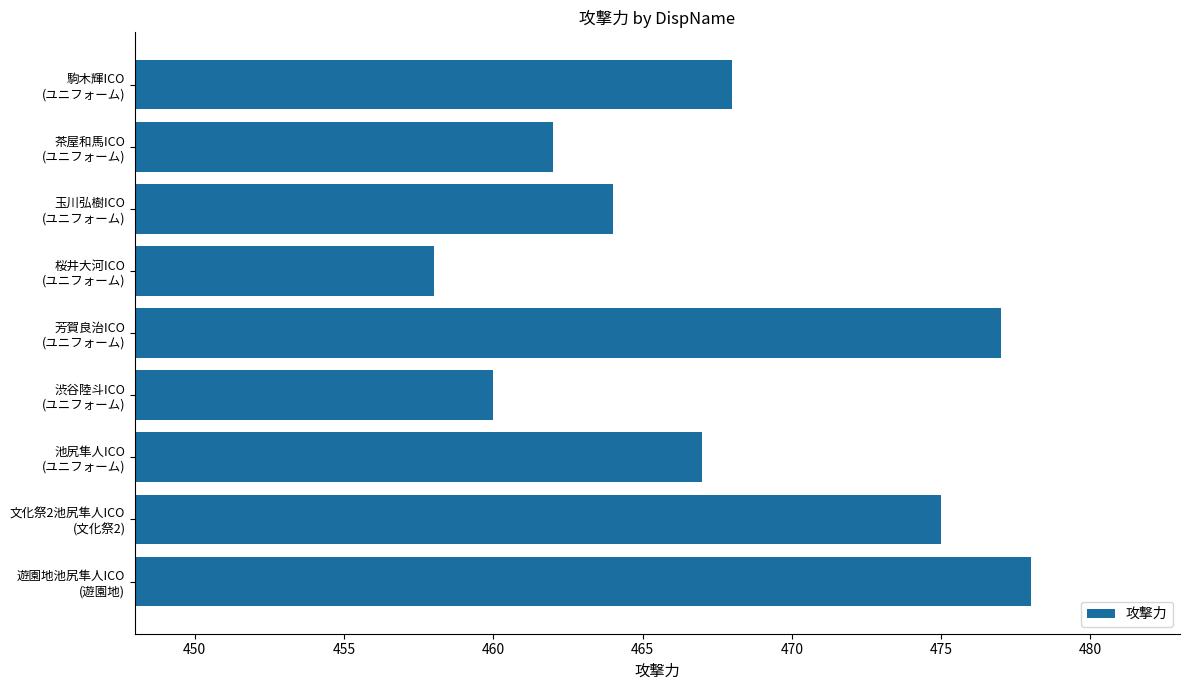

Which label corresponds to the smallest value in the chart?

桜井大河ICO
(ユニフォーム)